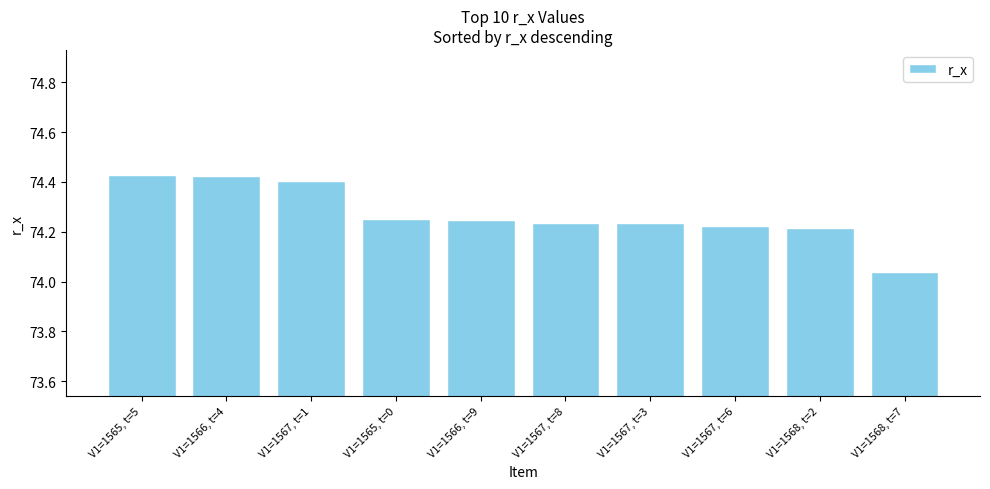

The chart shows a value of 74.4 at V1=1567, t=1. True or false?

True